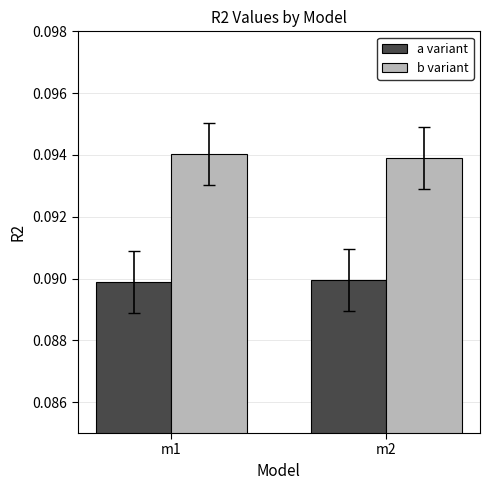

Rank the series by their average value, from lowest to highest.

a variant, b variant